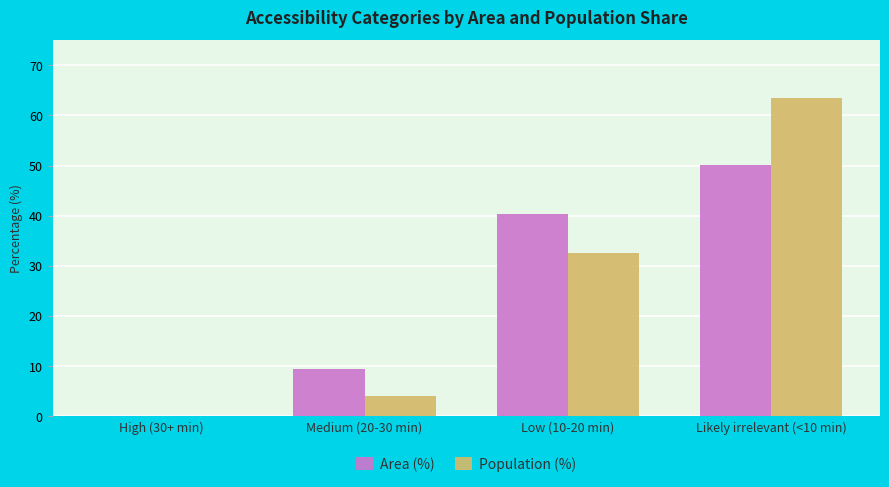

What is the total value across all series at Low (10-20 min)?

73.0